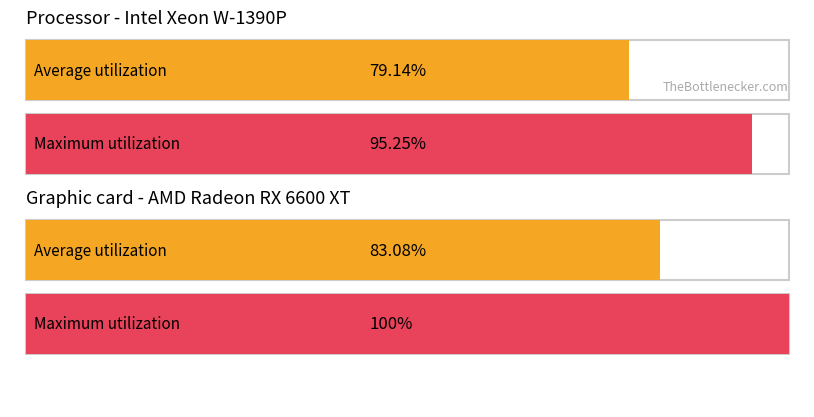

Rank the series by their maximum value, from highest to lowest.

Maximum utilization, Average utilization